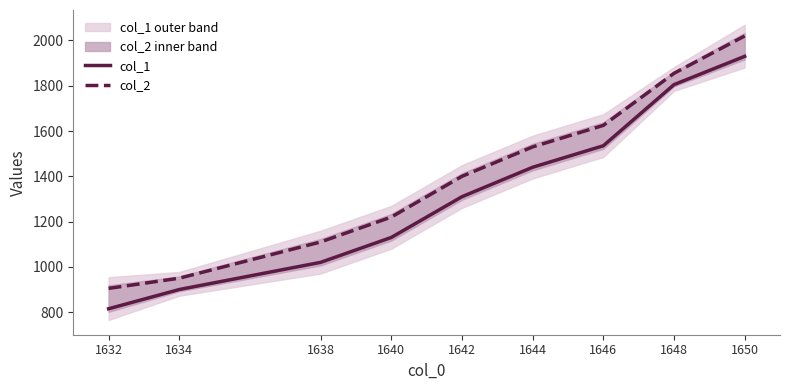

How many data points in col_2 are less than 1400?

4